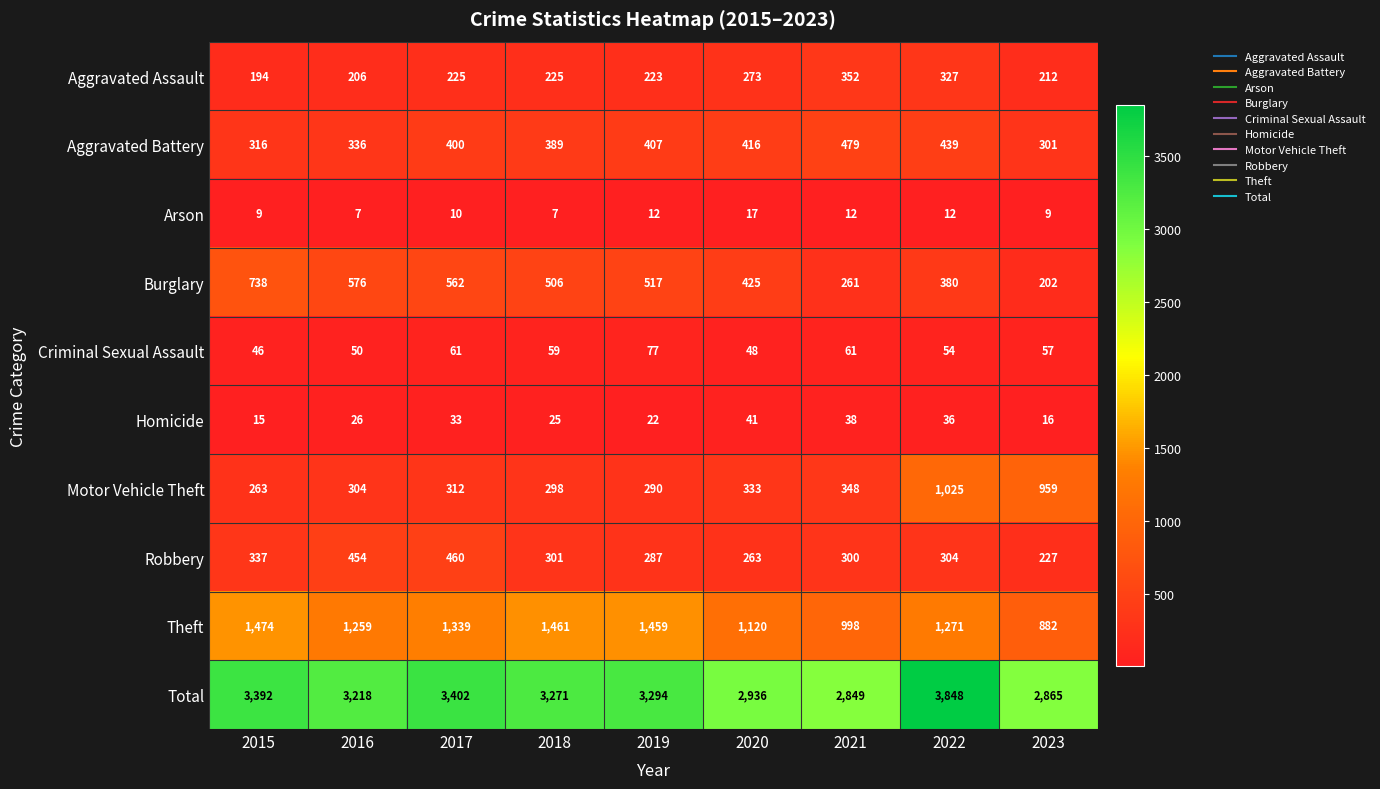

What value does the Total series have at 2016?

3218